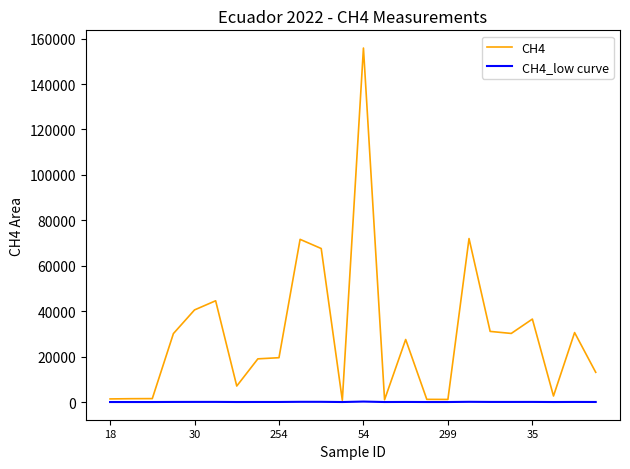

Which series has the largest range (max minus min)?

CH4